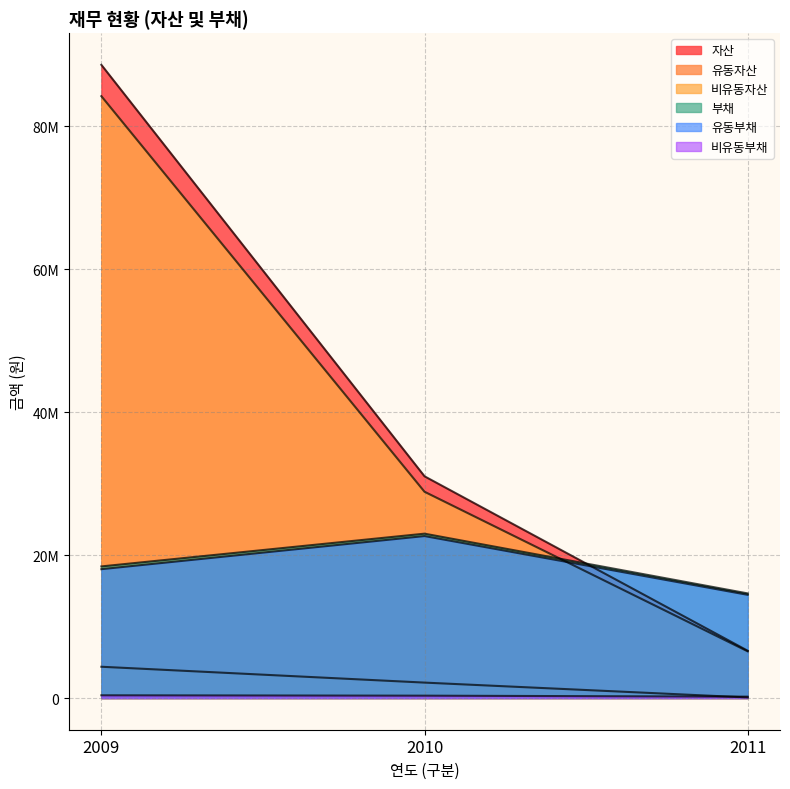

Reading left to right, what are all the values shown in this chart?

자산: 2009=88587597	2010=31024632	2011=6622351
유동자산: 2009=4380238	2010=2162589	2011=85652
비유동자산: 2009=84207359	2010=28862043	2011=6536698
부채: 2009=18416038	2010=22998618	2011=14640735
유동부채: 2009=18030275	2010=22664542	2011=14444463
비유동부채: 2009=385763	2010=334076	2011=196272